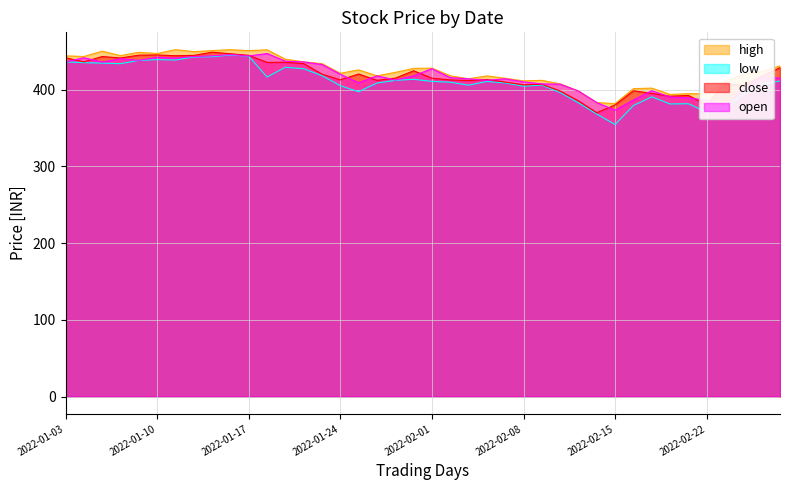

What position from the left is 2022-02-01?

21